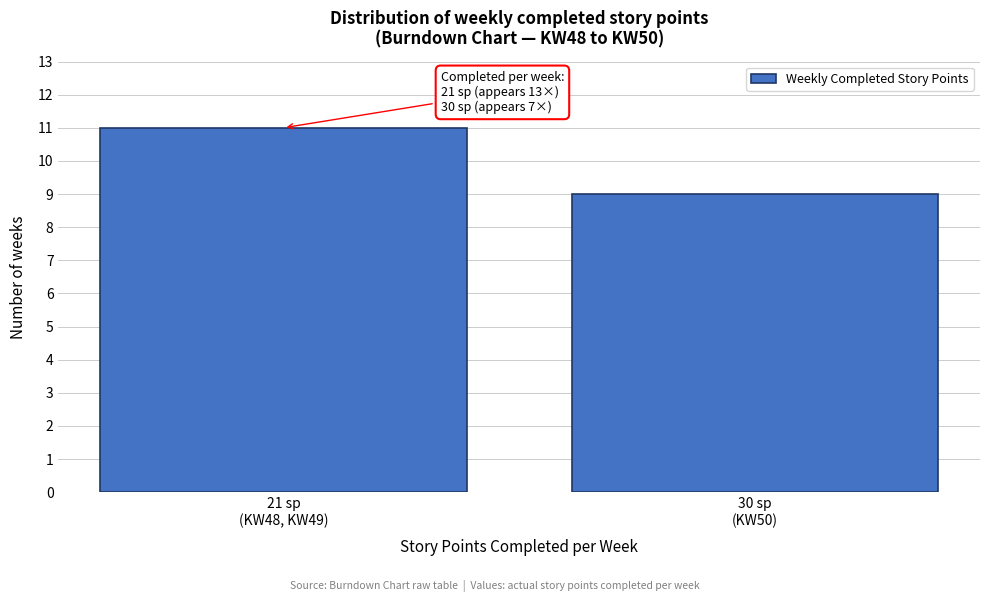

Reading right to left, what are all the values shown in this chart?

9	11